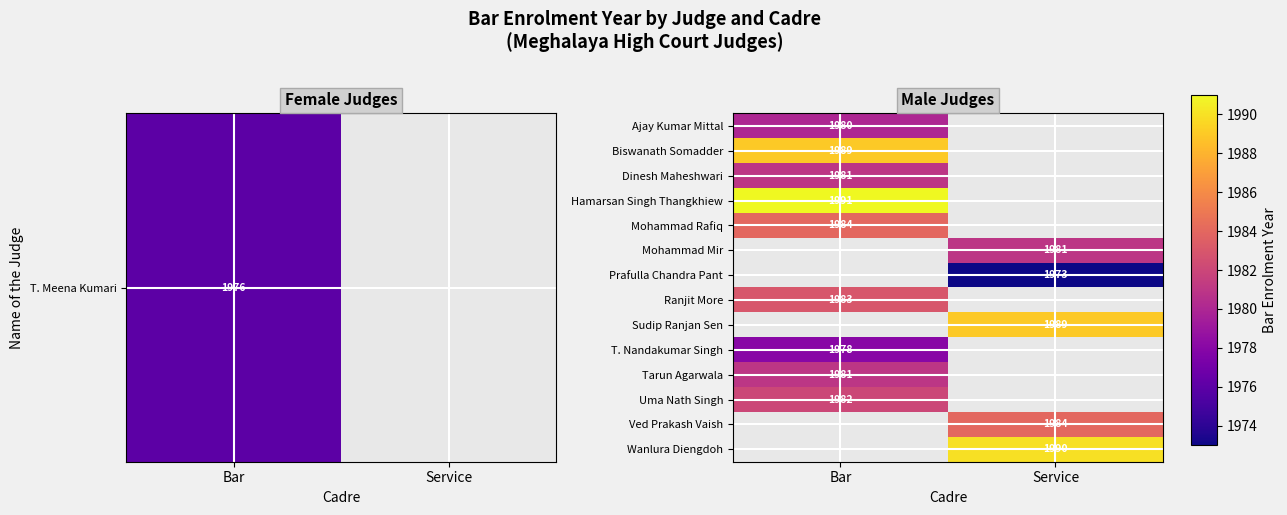

What is the spread (max minus min) of values at Bar?

13.0